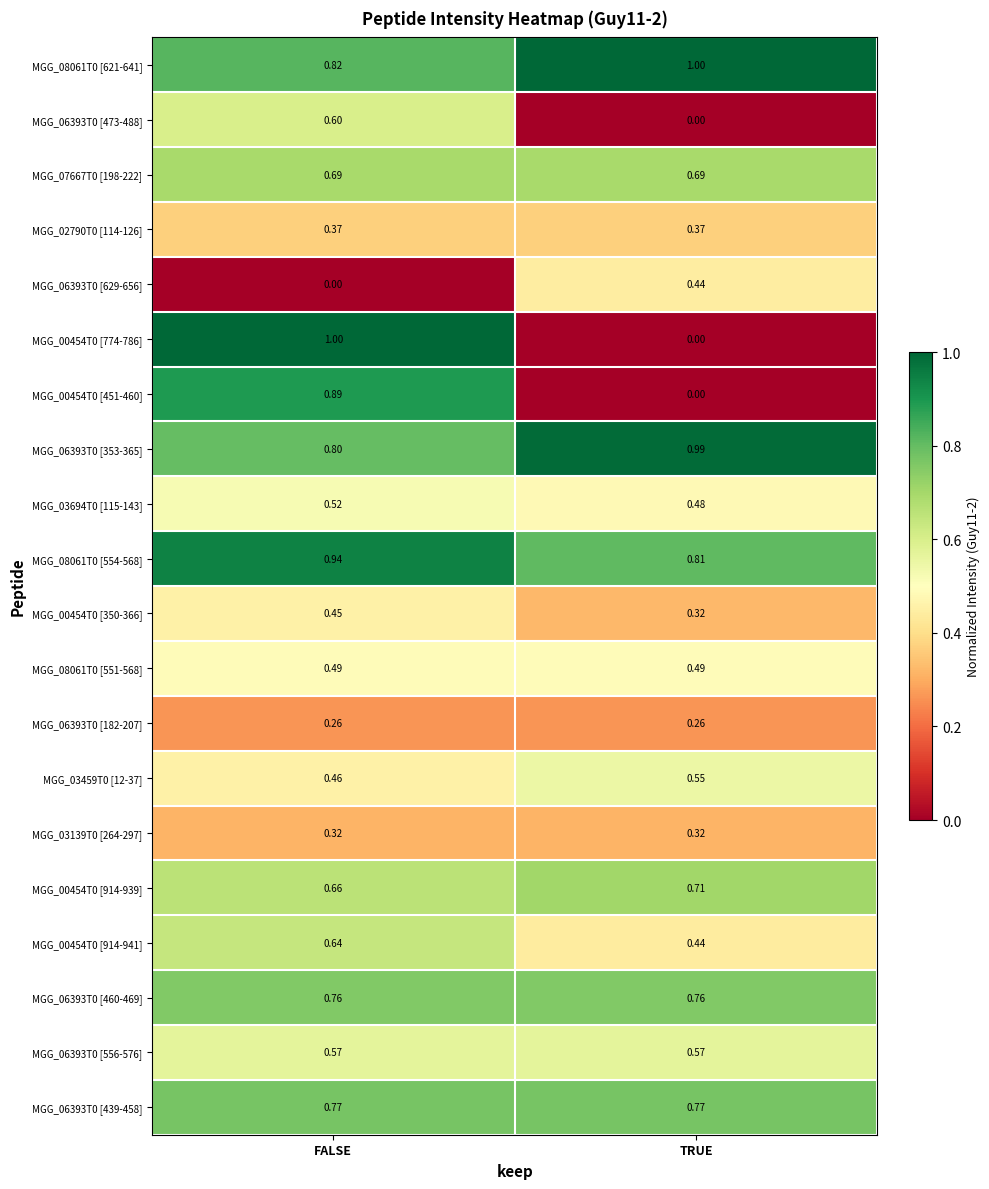

Rank the categories by MGG_00454T0 [914-939] value from highest to lowest.

TRUE, FALSE